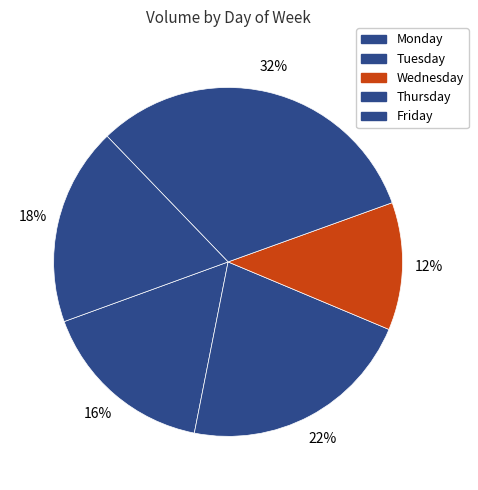

Approximately how many times larger is the value at Friday compared to Wednesday?

1.7